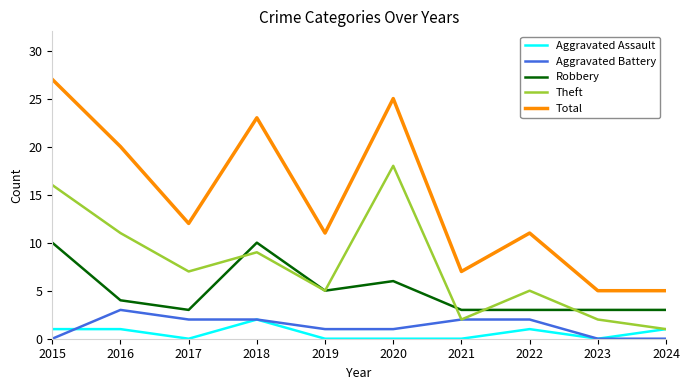

At how many categories does at least one series exceed 9?

7